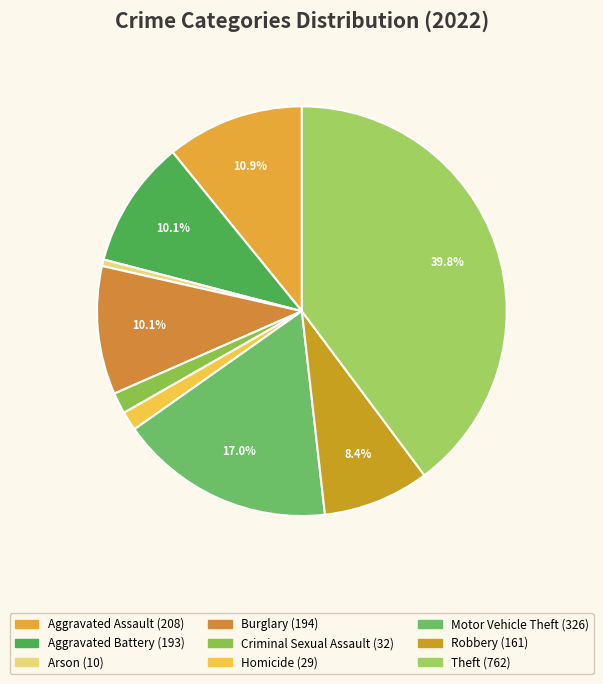

What percentage do Motor Vehicle Theft and Theft together represent?

56.8%